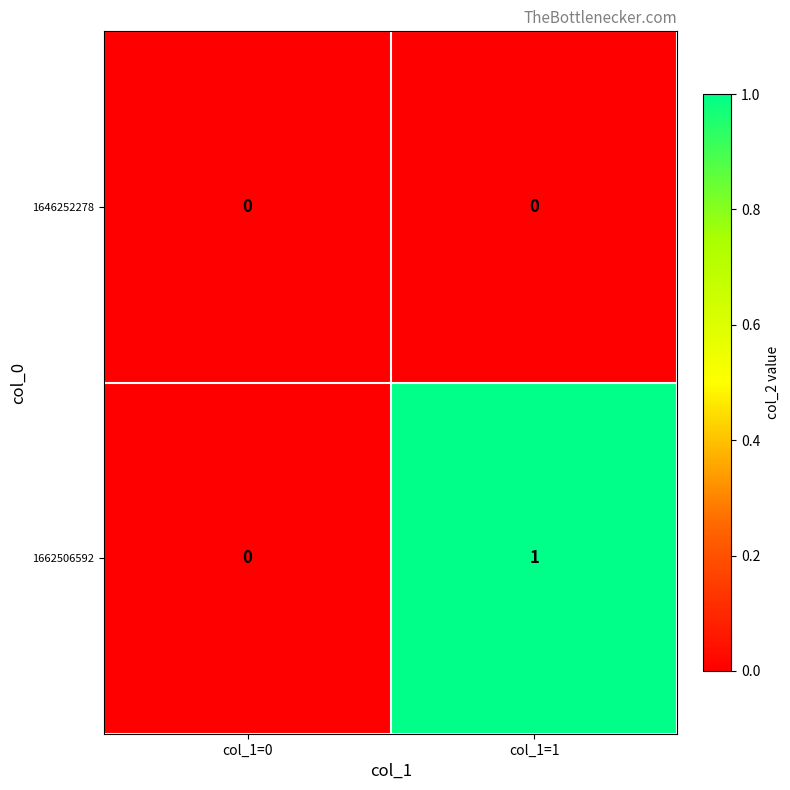

Which series changed the most between col_1=0 and col_1=1?

1662506592